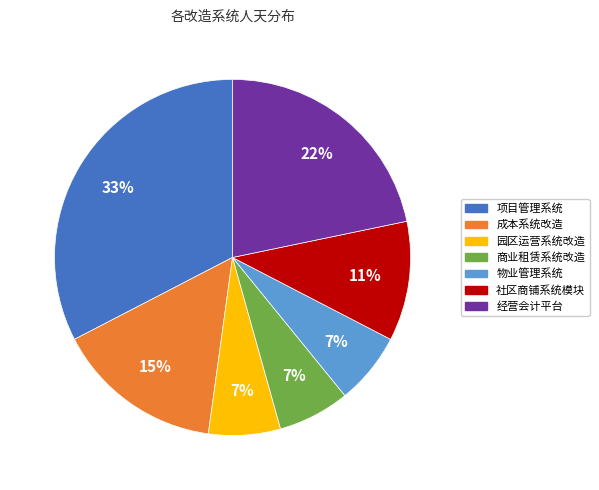

To the nearest percent, what is the combined percentage of 成本系统改造 and 商业租赁系统改造?

22%